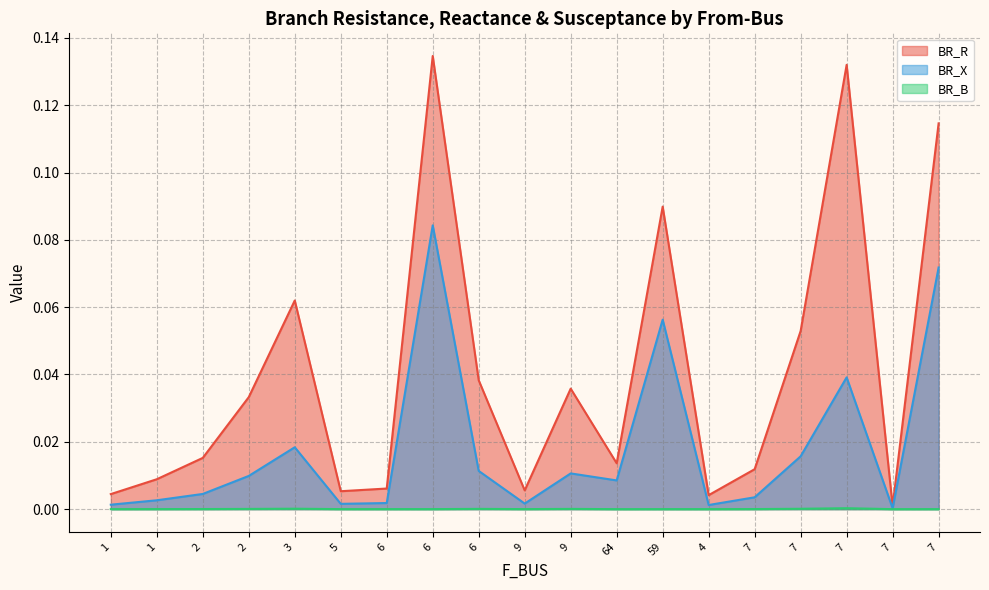

Reading right to left, extract all data points from this chart.

BR_R: 7=0.1	7=0.0	7=0.1	7=0.1	7=0.0	4=0.0	59=0.1	64=0.0	9=0.0	9=0.0	6=0.0	6=0.1	6=0.0	5=0.0	3=0.1	2=0.0	2=0.0	1=0.0	1=0.0
BR_X: 7=0.1	7=0.0	7=0.0	7=0.0	7=0.0	4=0.0	59=0.1	64=0.0	9=0.0	9=0.0	6=0.0	6=0.1	6=0.0	5=0.0	3=0.0	2=0.0	2=0.0	1=0.0	1=0.0
BR_B: 7=0.0	7=0.0	7=0.0	7=0.0	7=0.0	4=0.0	59=0.0	64=0.0	9=0.0	9=0.0	6=0.0	6=0.0	6=0.0	5=0.0	3=0.0	2=0.0	2=0.0	1=0.0	1=0.0